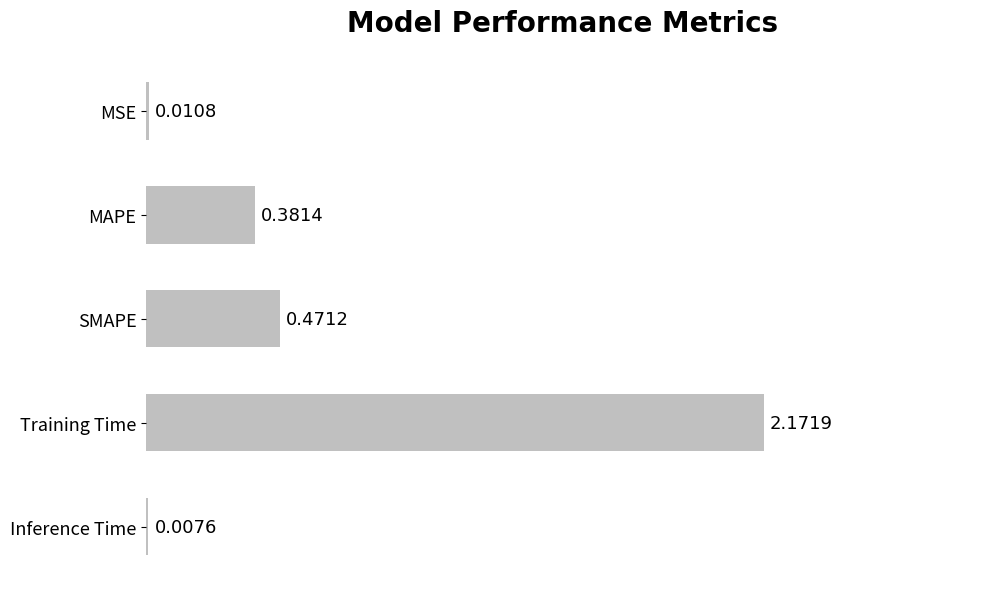

What is the sum of all values?

3.0